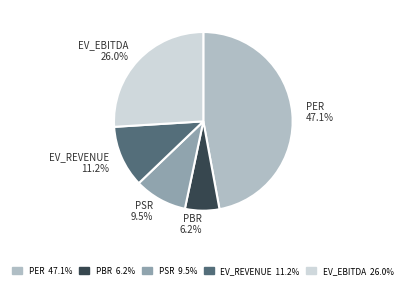

Is there a majority slice in this chart?

No